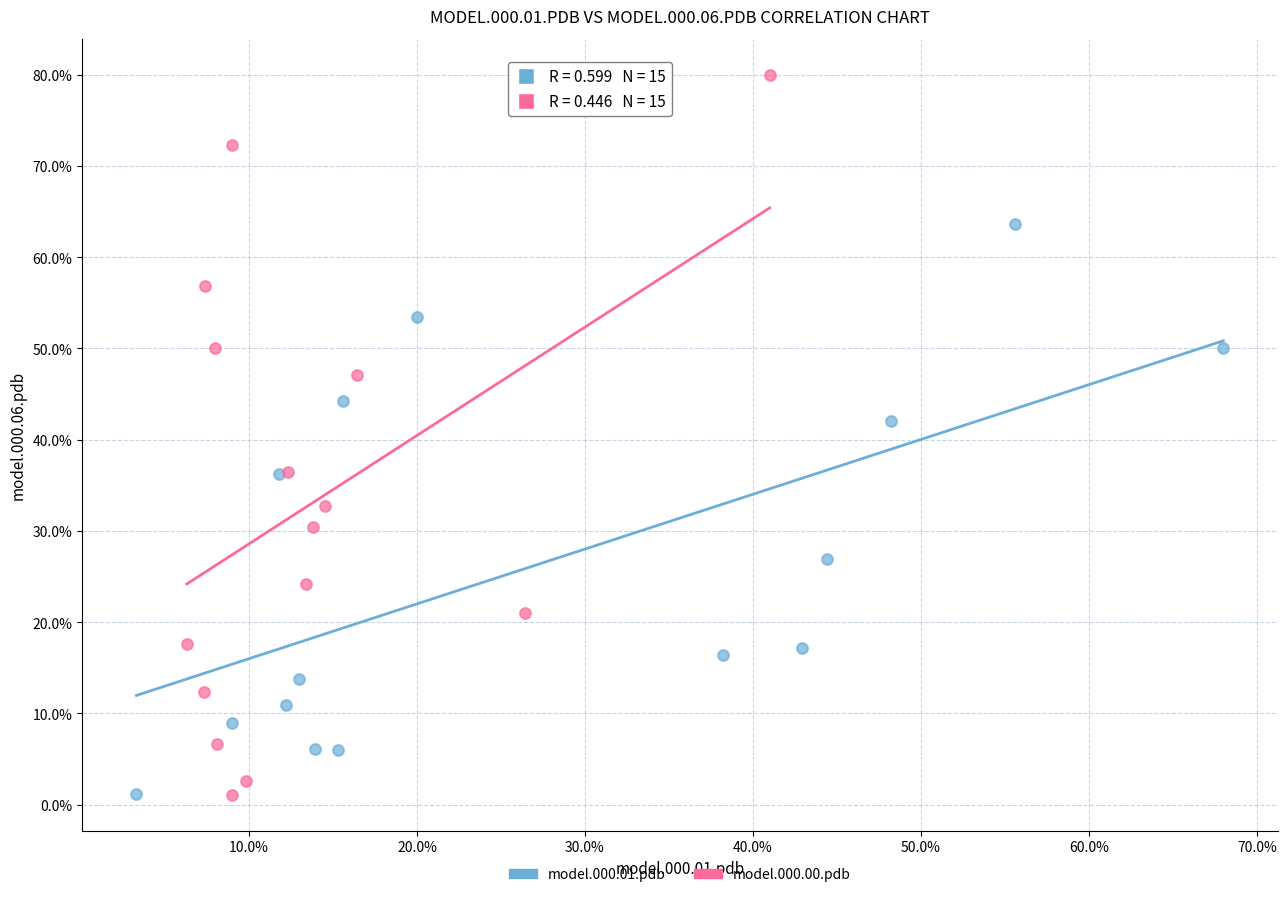

What are all the series names shown in the legend?

model.000.01.pdb, model.000.00.pdb